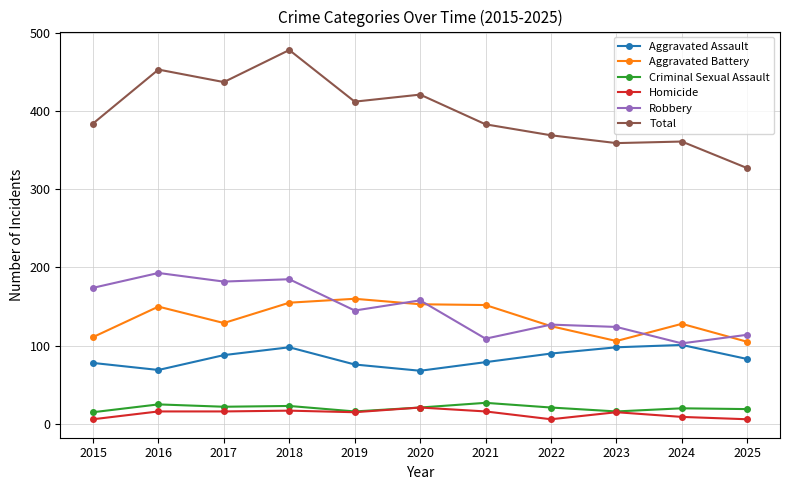

Which series has the largest range (max minus min)?

Total